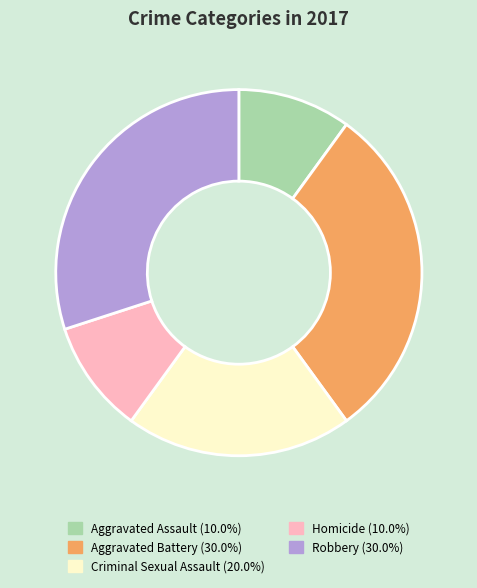

Do Aggravated Assault and Robbery together represent more than half of the pie?

No